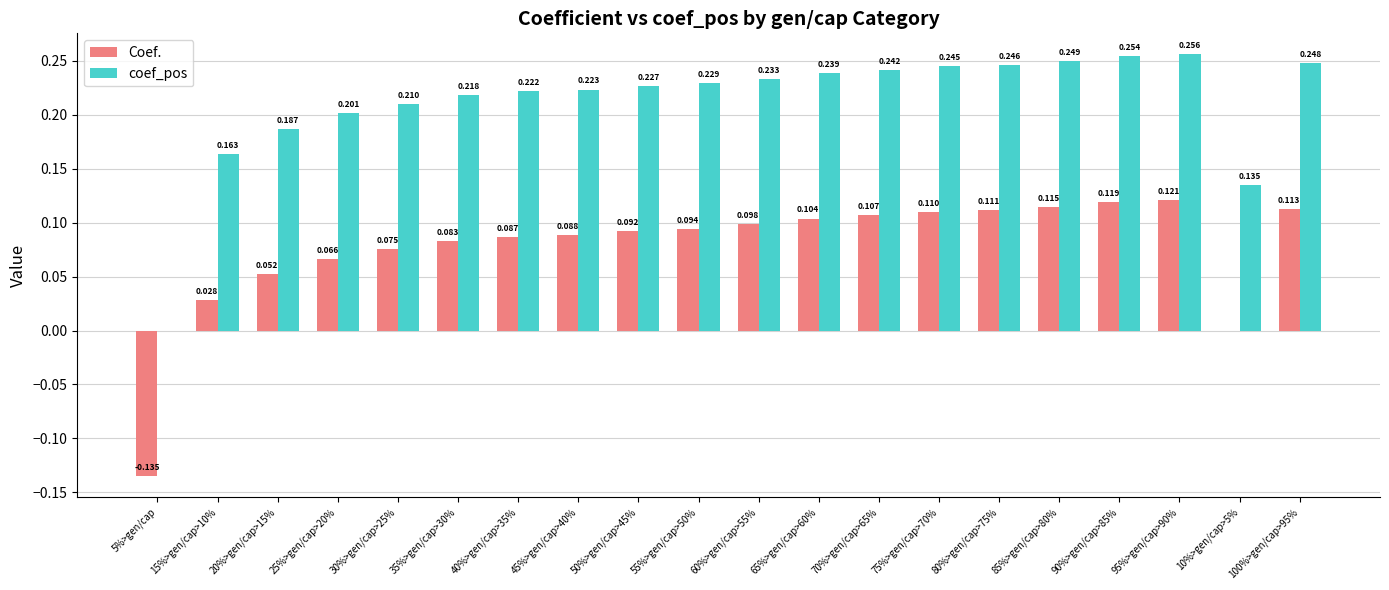

Is the value of Coef. at 80%>gen/cap>75% greater than the value of coef_pos at 15%>gen/cap>10%?

No